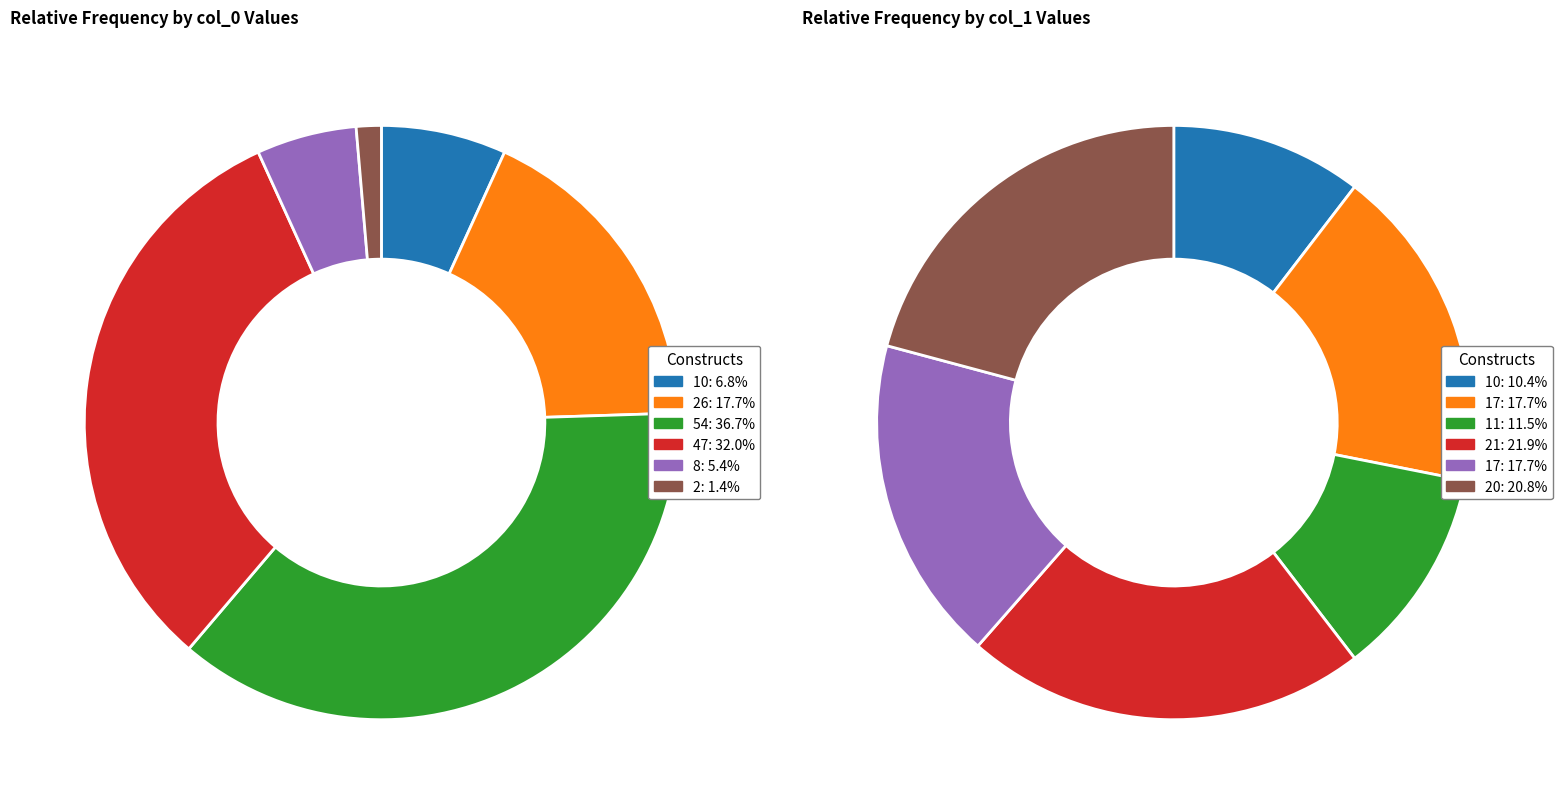

Does 43 represent more than half of the total?

No